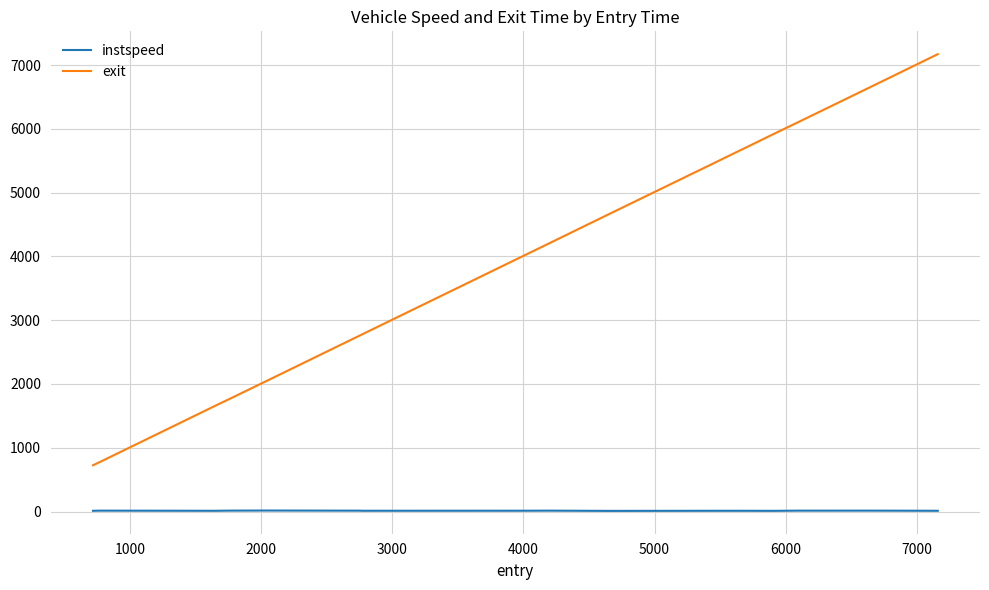

What is the greatest value displayed?

7170.3